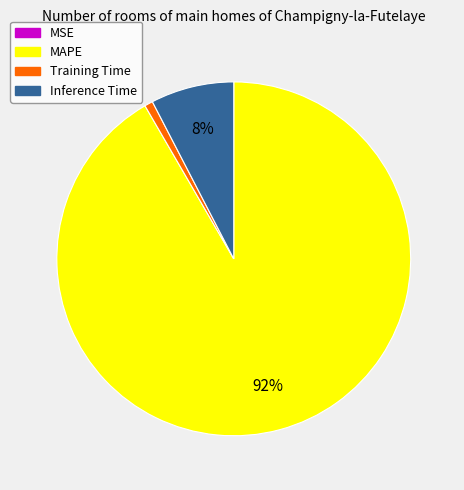

Is MAPE the majority of the pie?

Yes